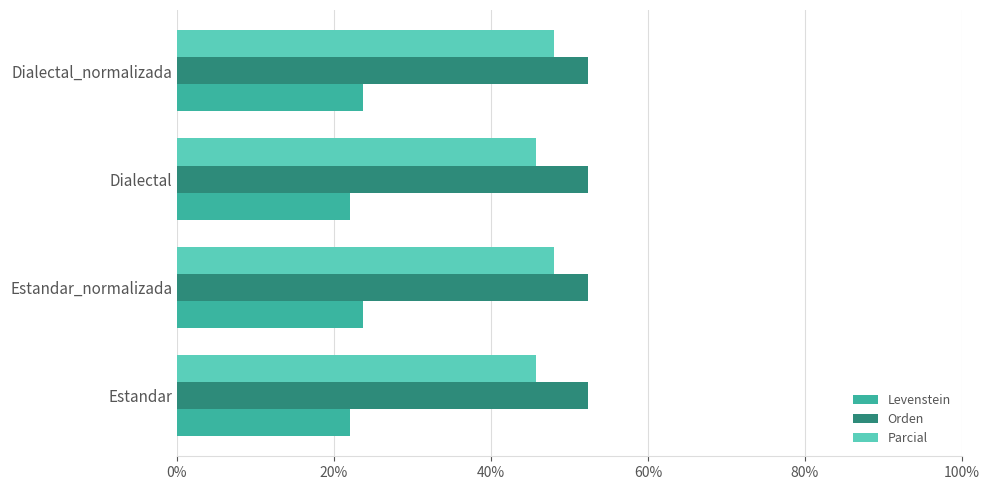

Rank the series by their maximum value, from highest to lowest.

Orden, Parcial, Levenstein